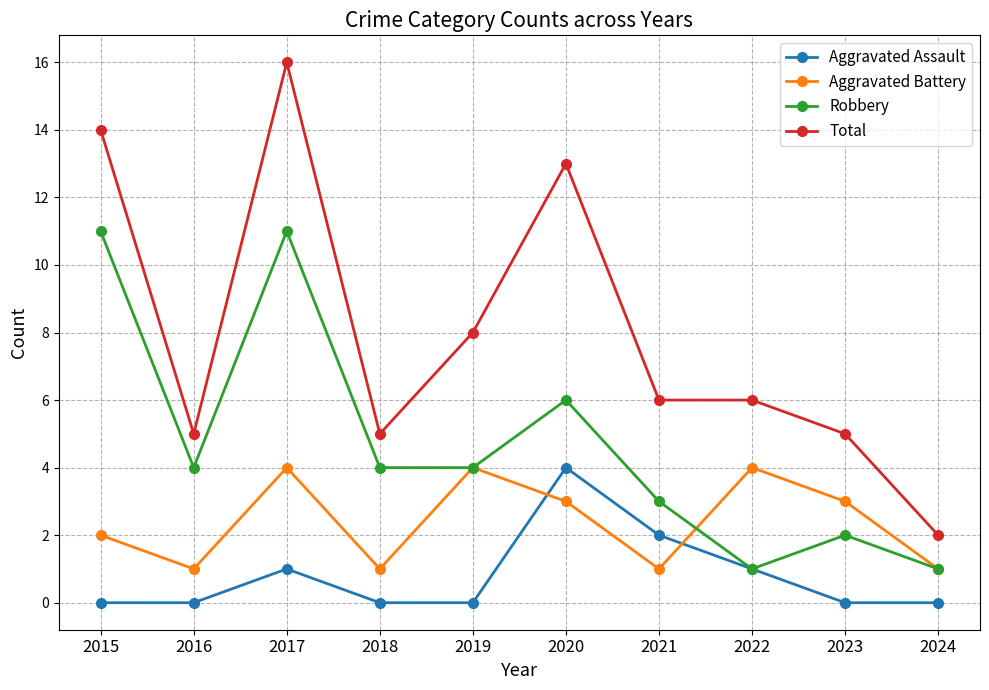

Does the chart display data point markers on the line(s)?

Yes